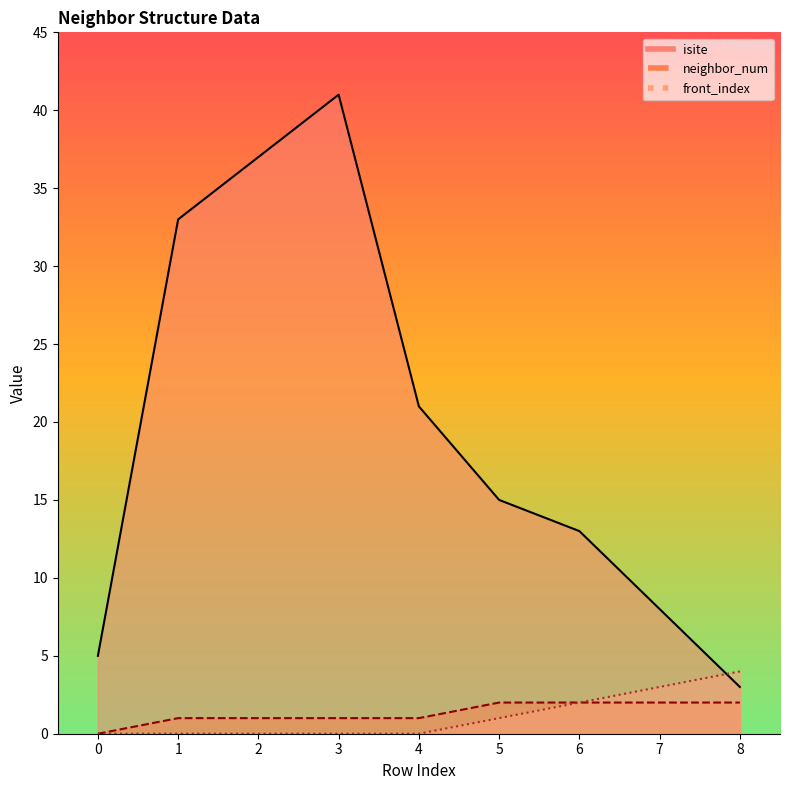

True or false: front_index and neighbor_num cross at least once.

False